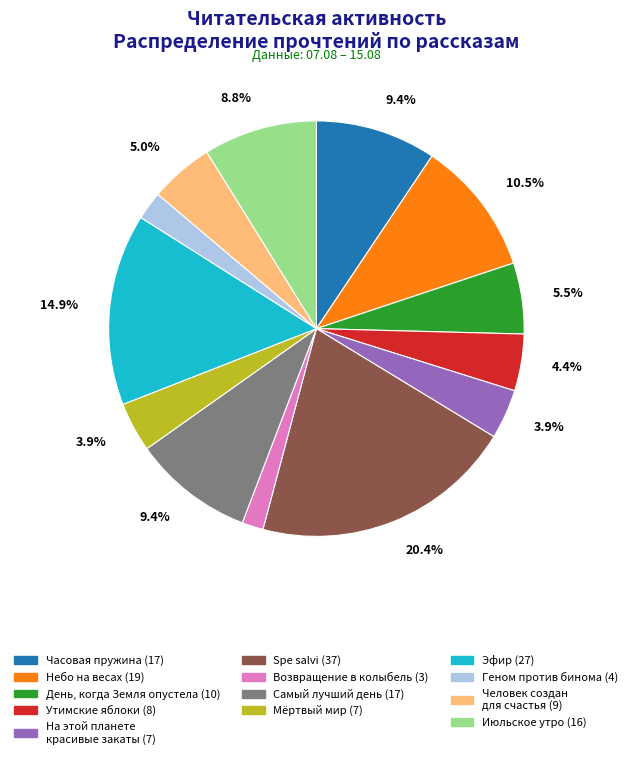

Is there any slice that represents more than half of the pie?

No